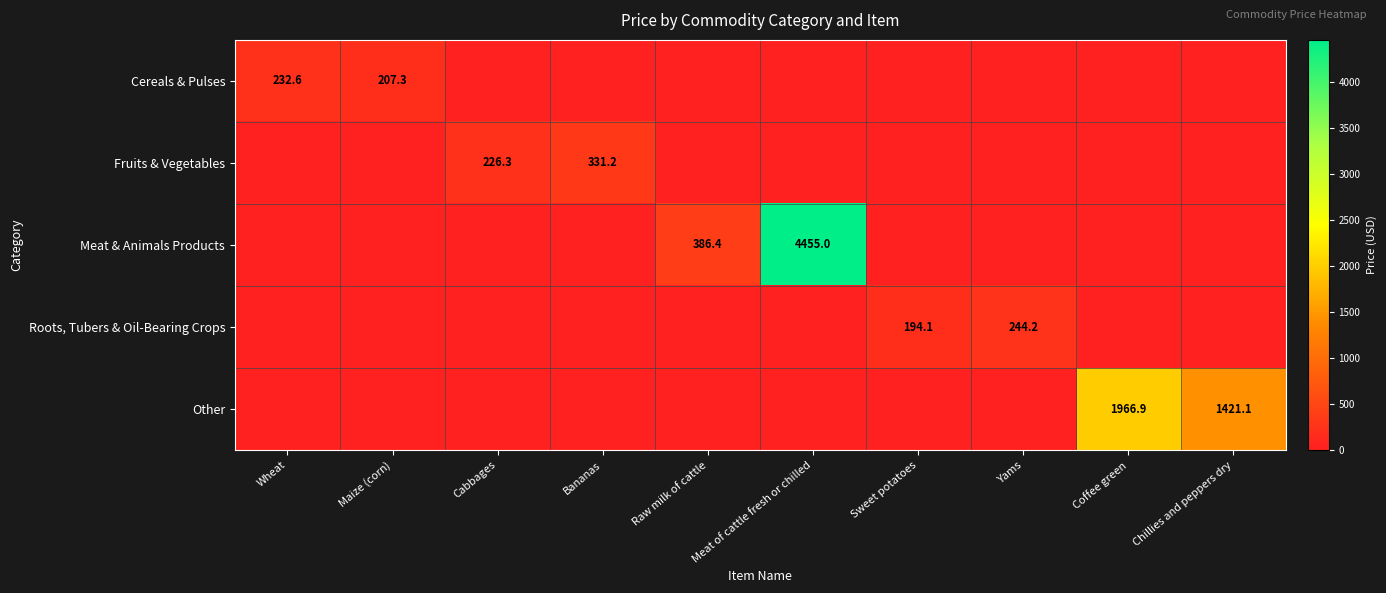

What is the total value across all series at Yams?

244.2